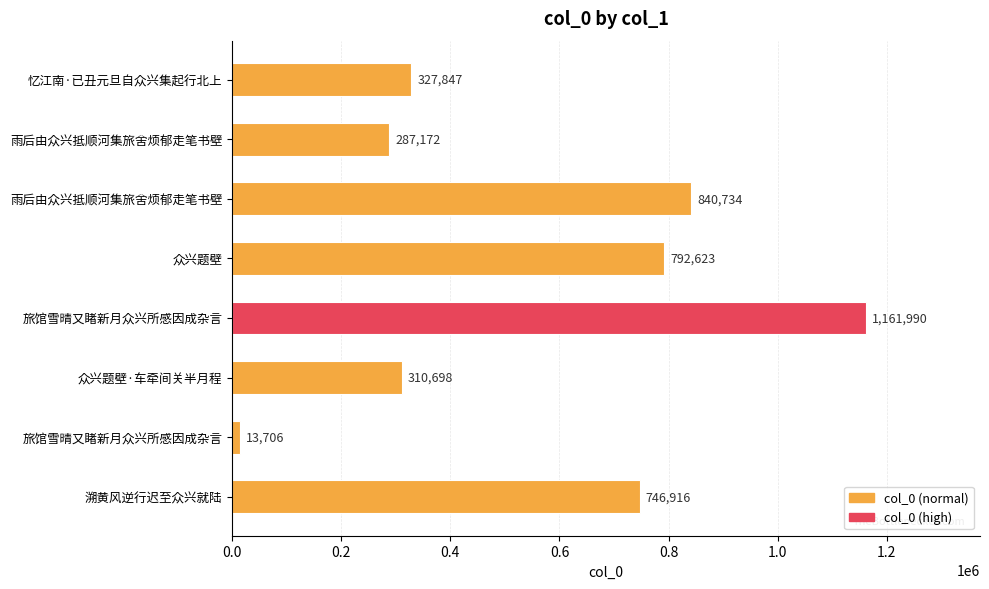

Count the number of categories in the chart.

8